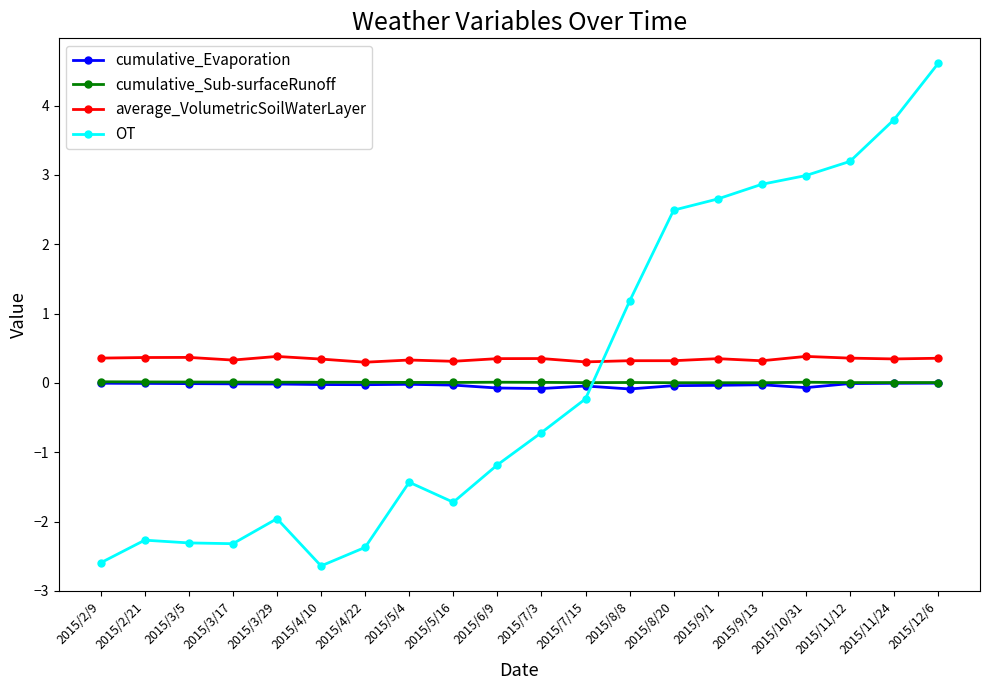

The value of average_VolumetricSoilWaterLayer at 2015/4/10 is 0.6. True or false?

False